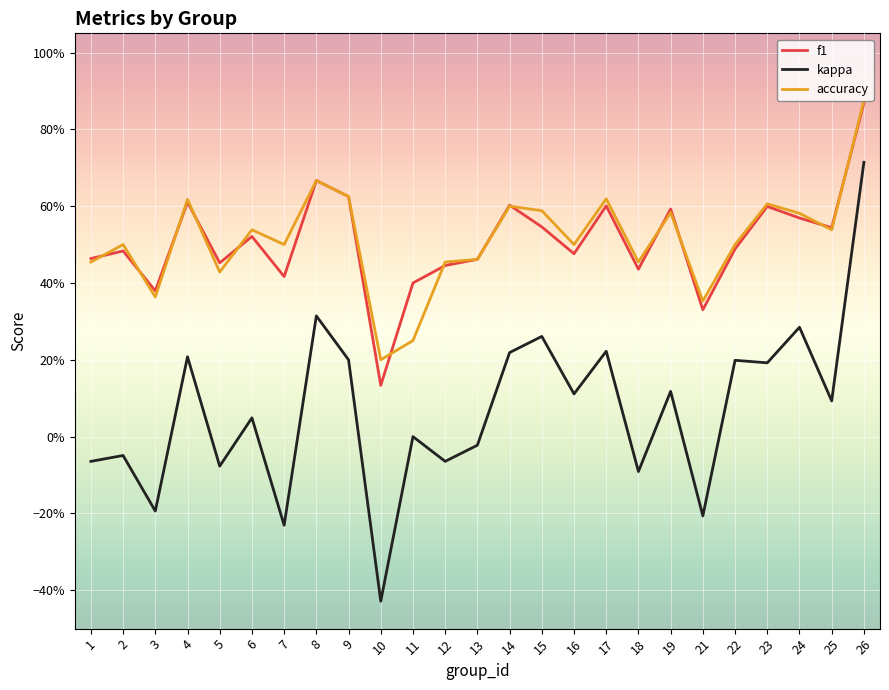

What is the average value of the accuracy series?

0.5